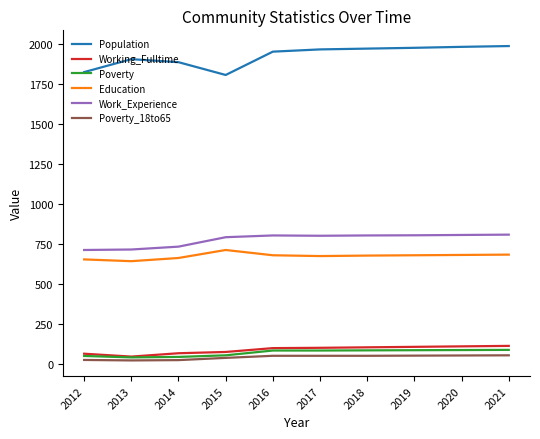

Is this an area chart (filled region under the line)?

No